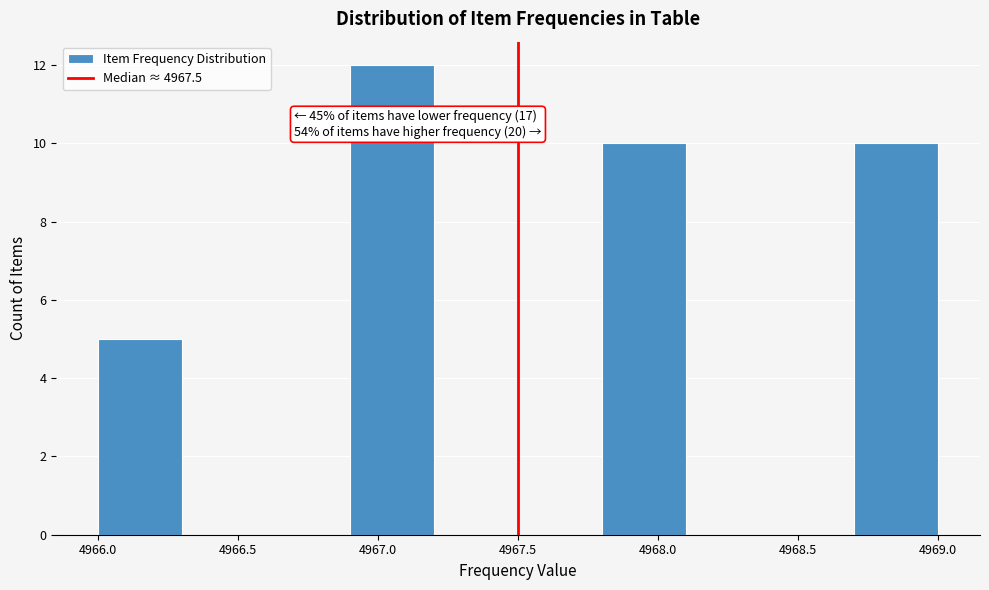

Over which range of the x-axis is the bar tallest?

4966.9 to 4967.2